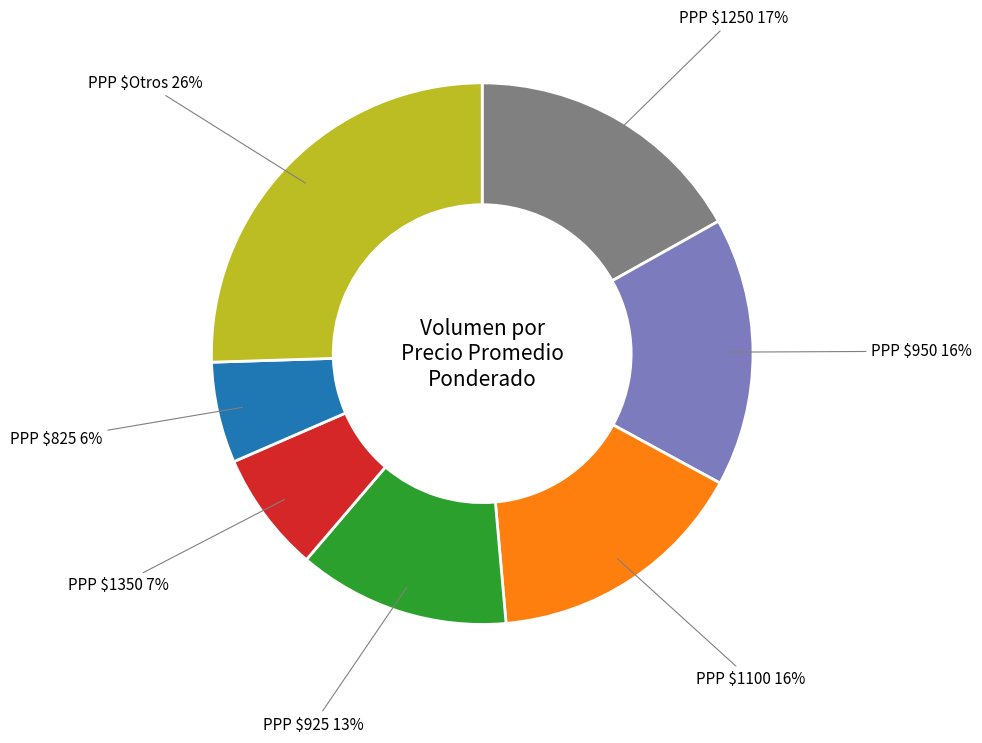

Does PPP $950 account for over 50% of the chart?

No